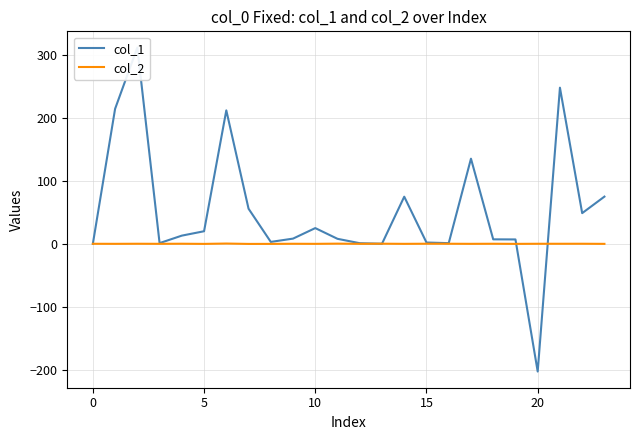

True or false: col_2 has a value of -0.2 at 7.

True